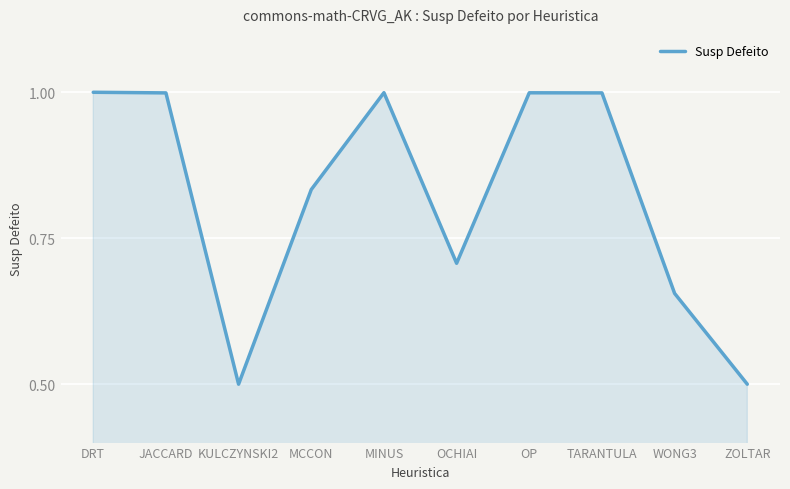

What is the greatest value displayed?

1.0